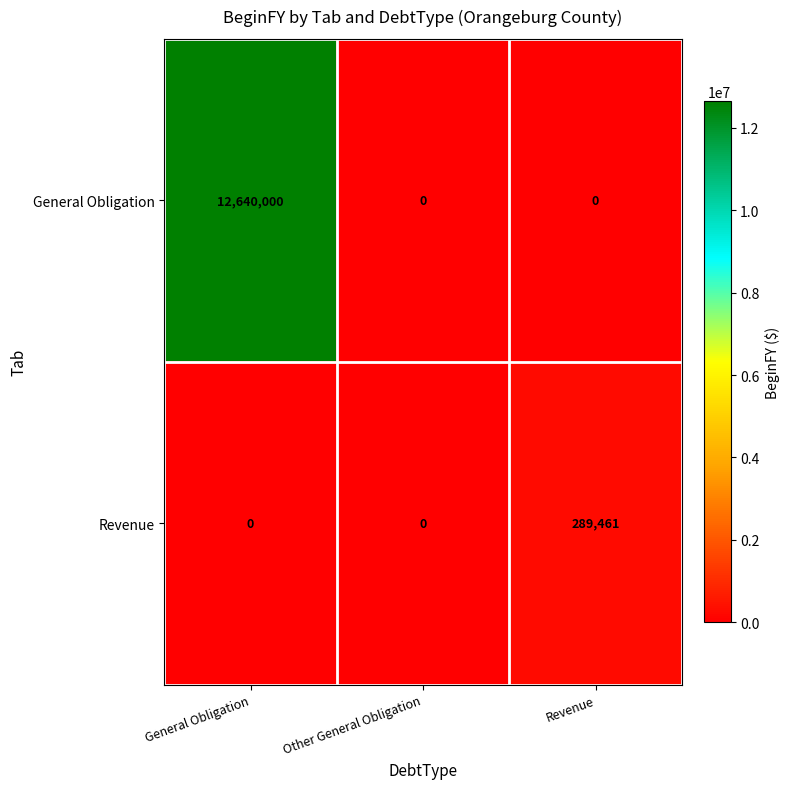

Reading left to right, transcribe all the data shown in this chart.

General Obligation: General Obligation=12640000	Other General Obligation=0	Revenue=0
Revenue: General Obligation=0	Other General Obligation=0	Revenue=289461